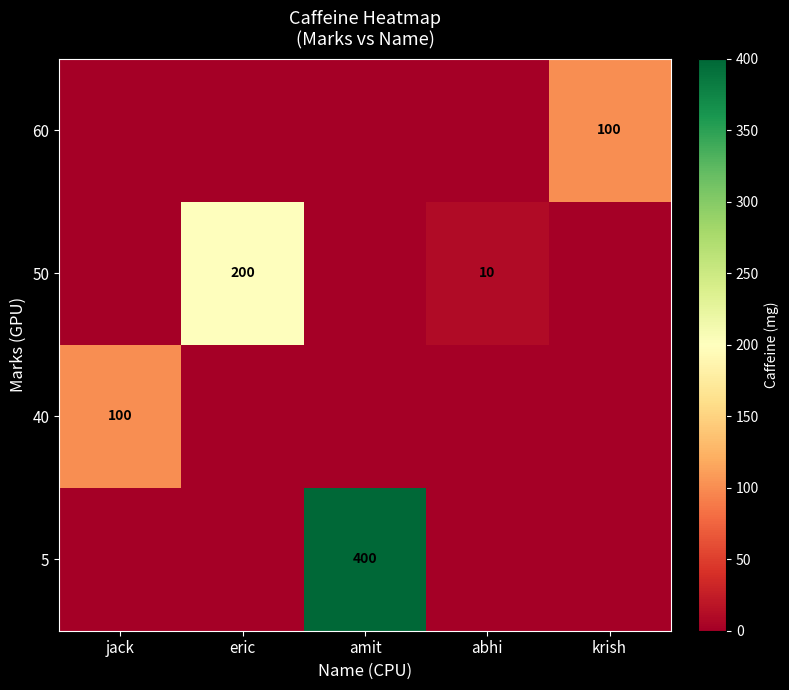

The value of 40 at jack is 100. True or false?

True